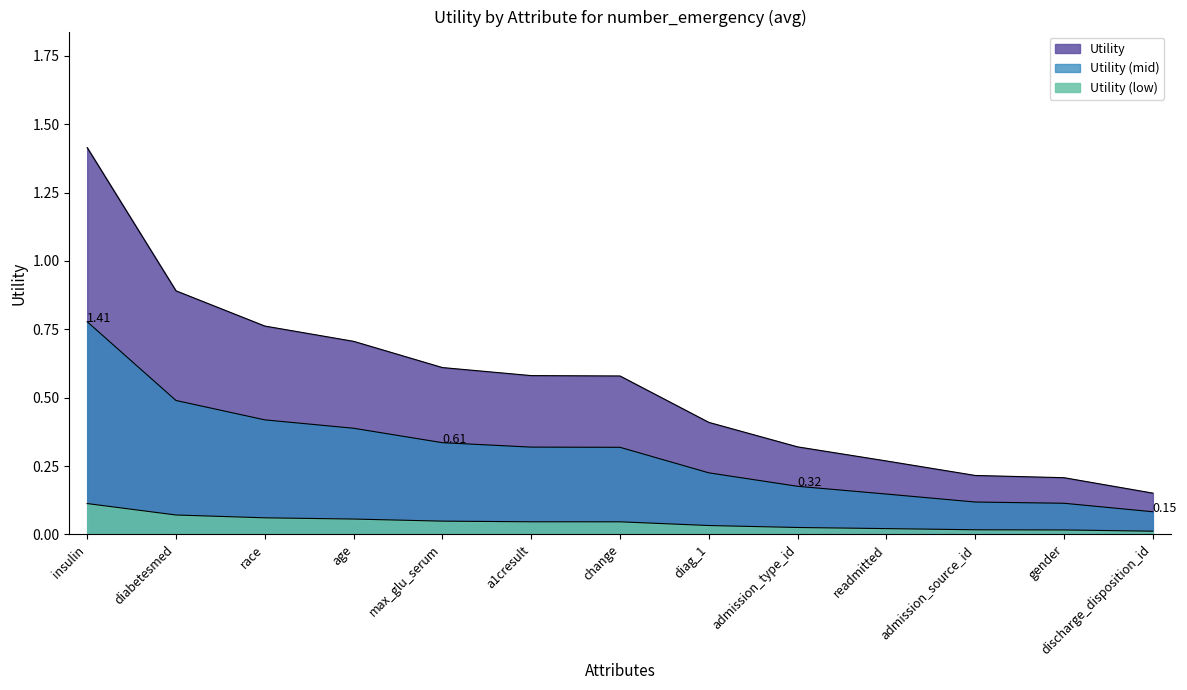

Reading right to left, what are all the values shown in this chart?

0.2	0.2	0.2	0.3	0.3	0.4	0.6	0.6	0.6	0.7	0.8	0.9	1.4